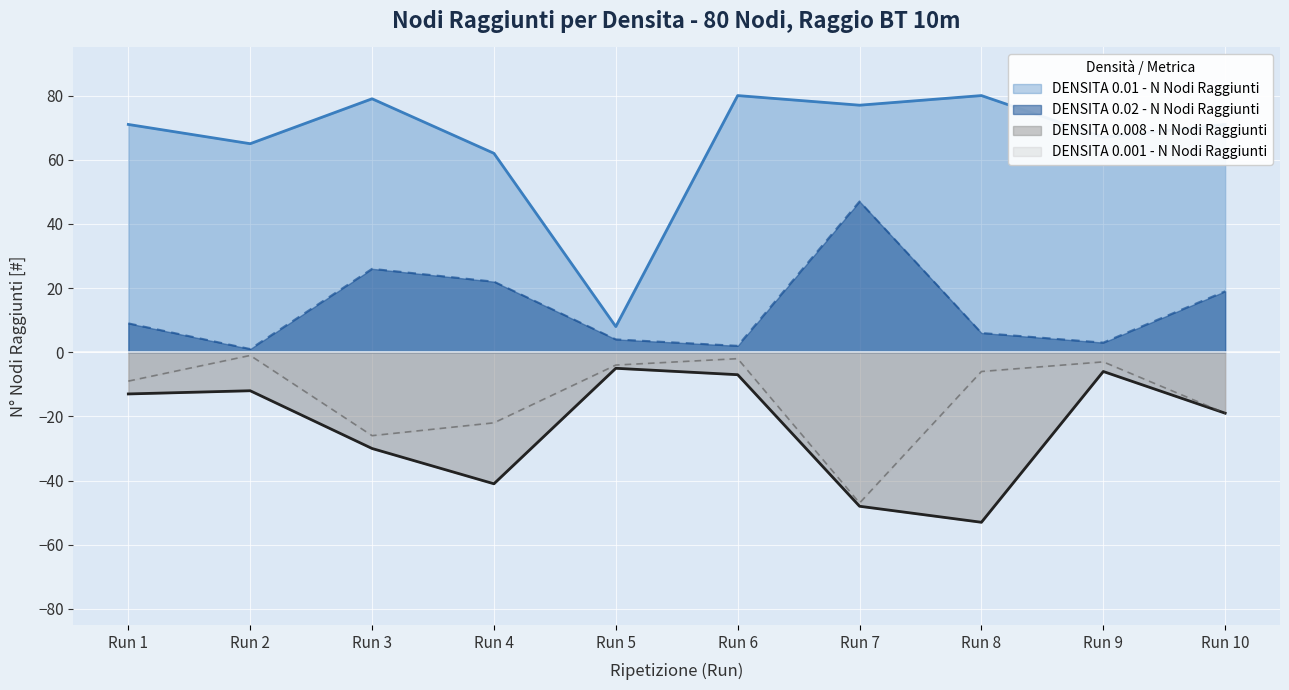

True or false: DENSITA 0.01 - N Nodi Raggiunti and DENSITA 0.02 - N Nodi Raggiunti intersect in this chart.

False